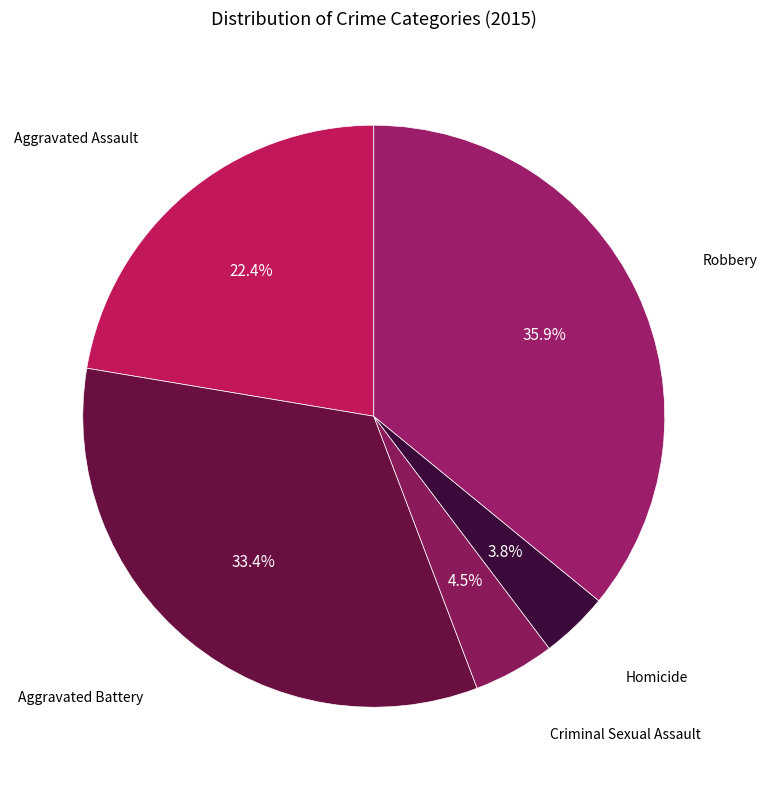

Combined, what portion of the pie is Criminal Sexual Assault and Homicide?

8.3%